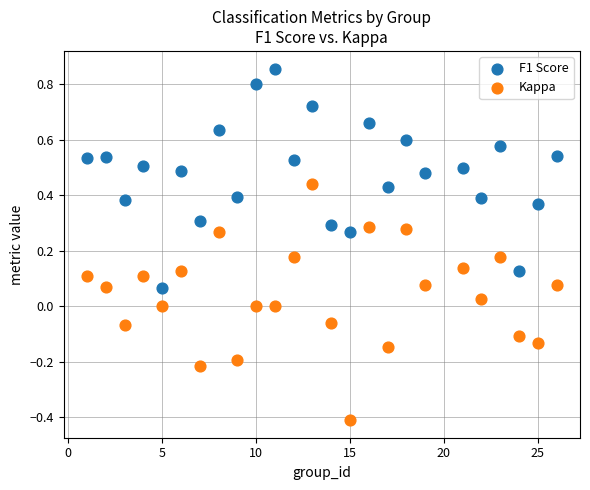

What are all the series names shown in the legend?

F1 Score, Kappa